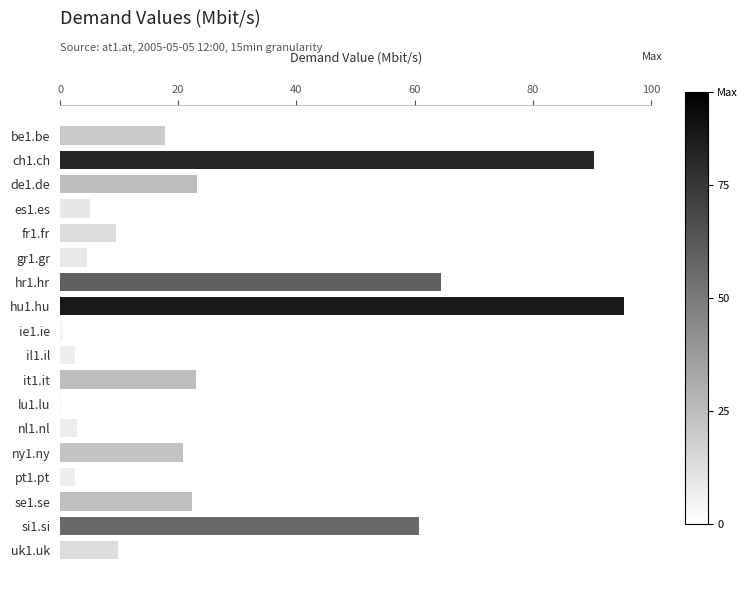

Approximately how many times larger is the value at de1.de compared to hr1.hr?

0.4